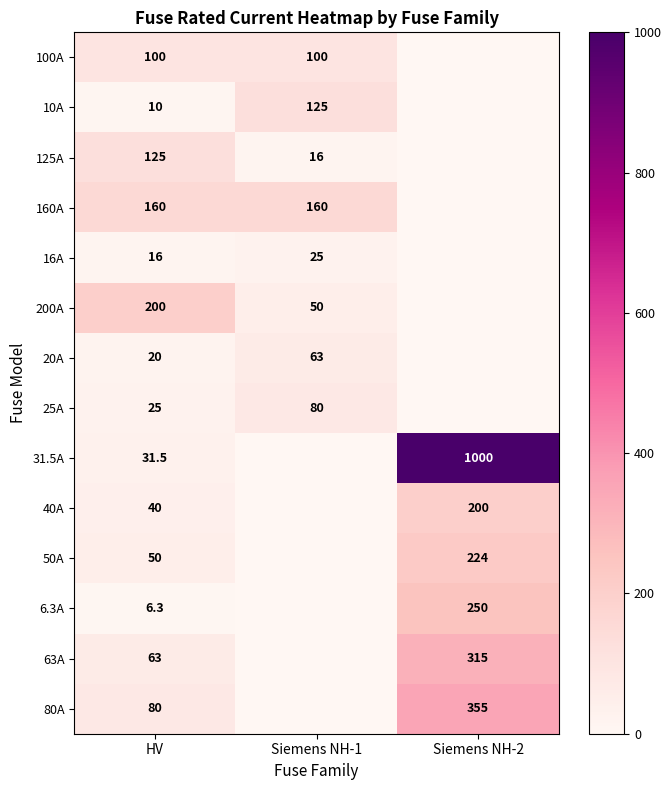

What is the spread (max minus min) of values at HV?

193.7